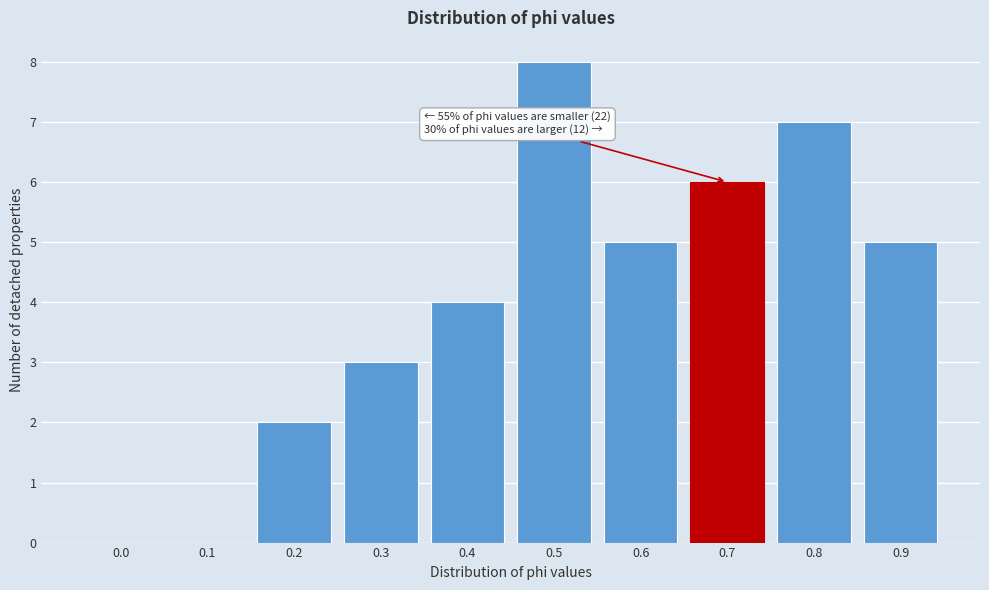

Reading left to right, extract all data points from this chart.

0.0=0	0.1=0	0.2=2	0.3=3	0.4=4	0.5=8	0.6=5	0.7=6	0.8=7	0.9=5